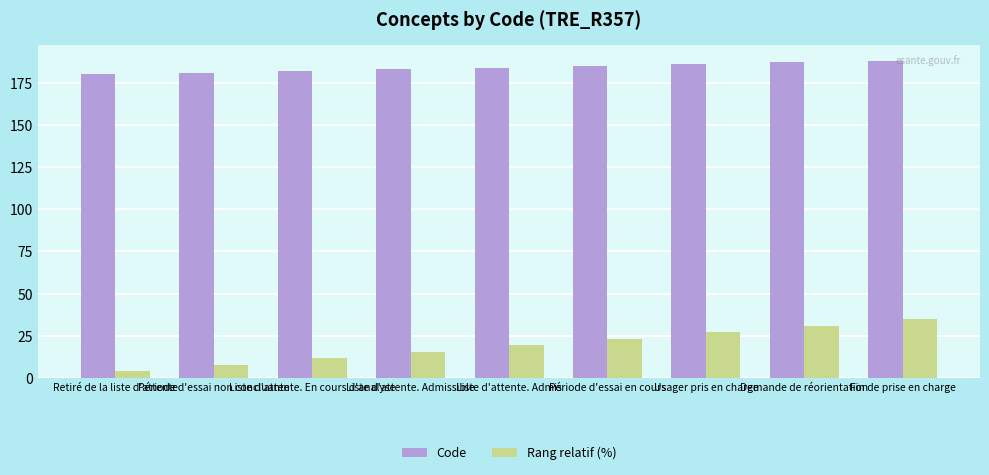

Where is Rang relatif (%) nearest to the value 19?

Liste d'attente. Admis